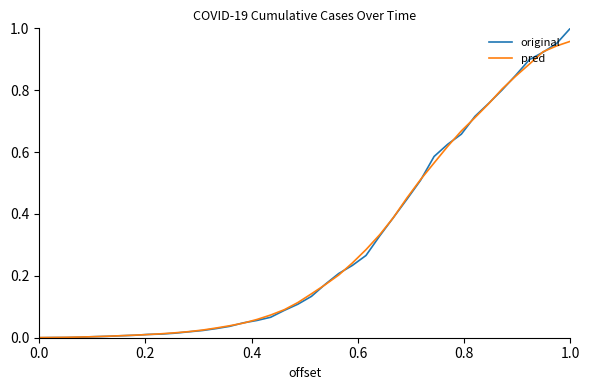

Which series has the largest range (max minus min)?

original